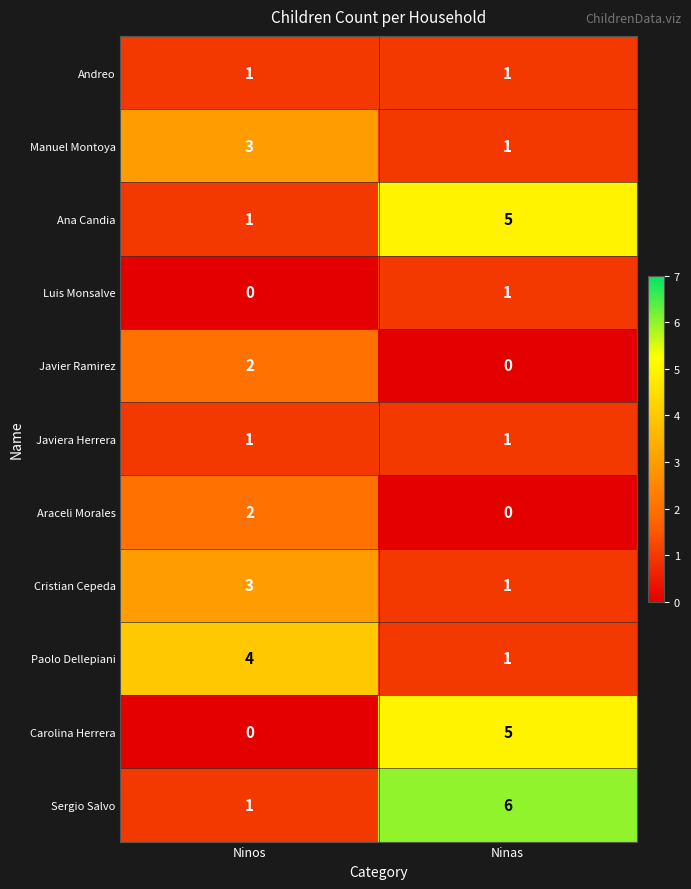

What is the sum of the Ana Candia values at Ninas and Ninos?

6